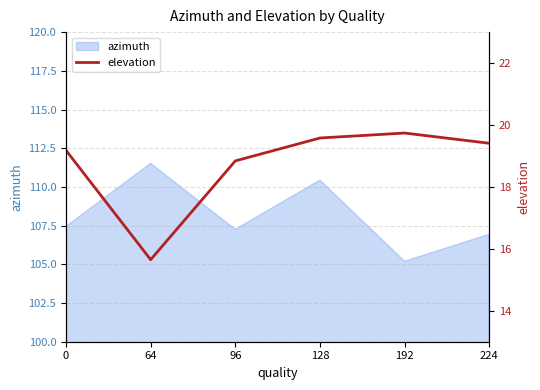

True or false: azimuth has a value of 39.2 at 128.

False